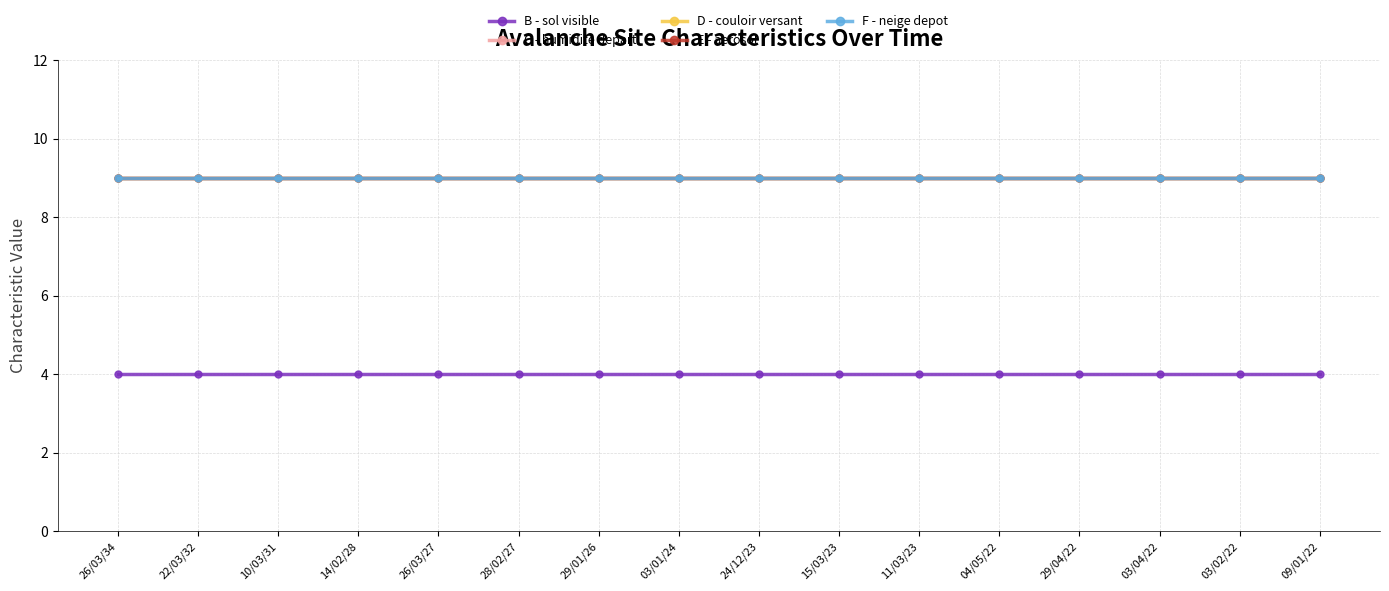

What is the maximum value shown in the chart?

9